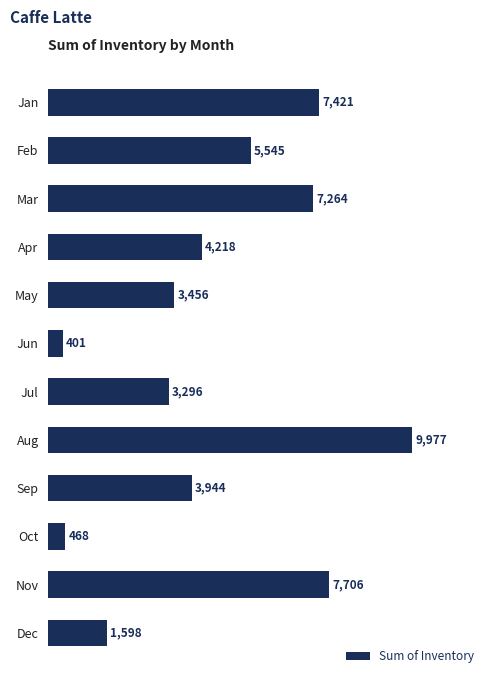

What is the difference between the maximum and second lowest values?

9509